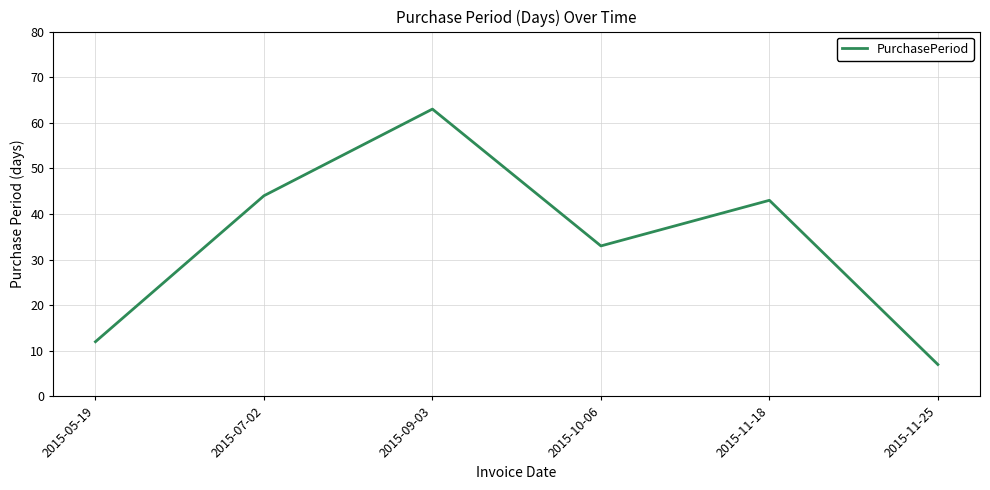

What is the ratio of the value at 2015-11-18 to the value at 2015-11-25?

6.1